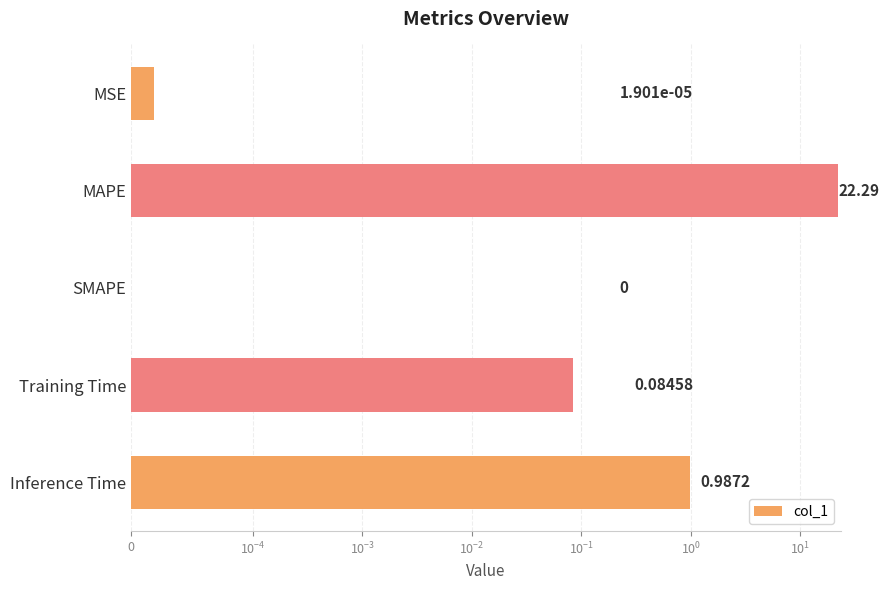

What is the sum of the values at Training Time and MSE?

0.1